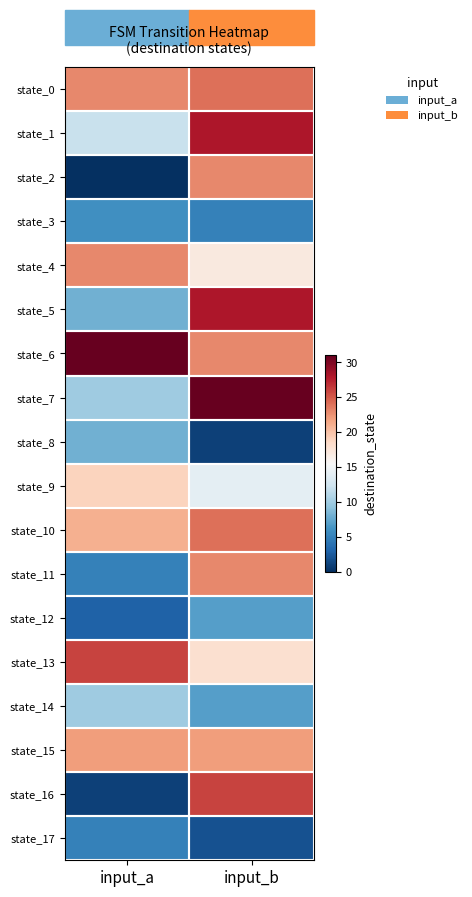

Count the number of categories in the chart.

2